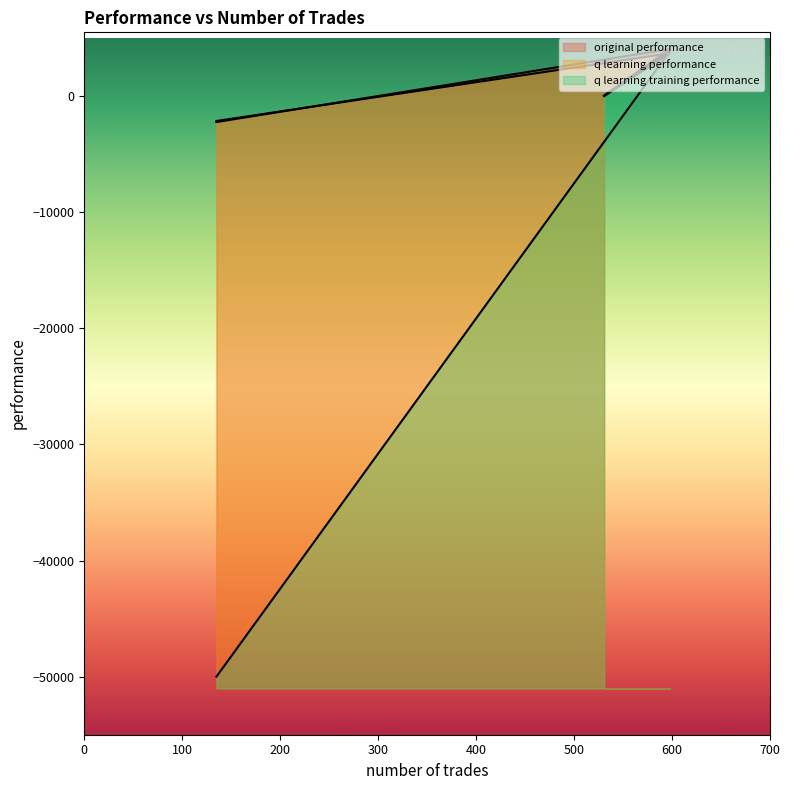

The original performance series shows 52.3 at 531. True or false?

True